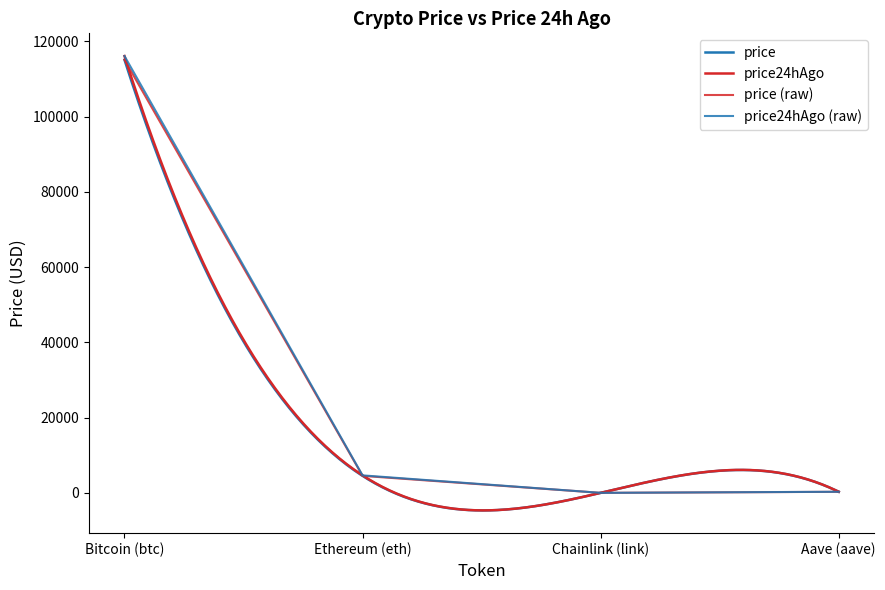

In price24hAgo, how many points are lower than both neighbors (excluding endpoints)?

1